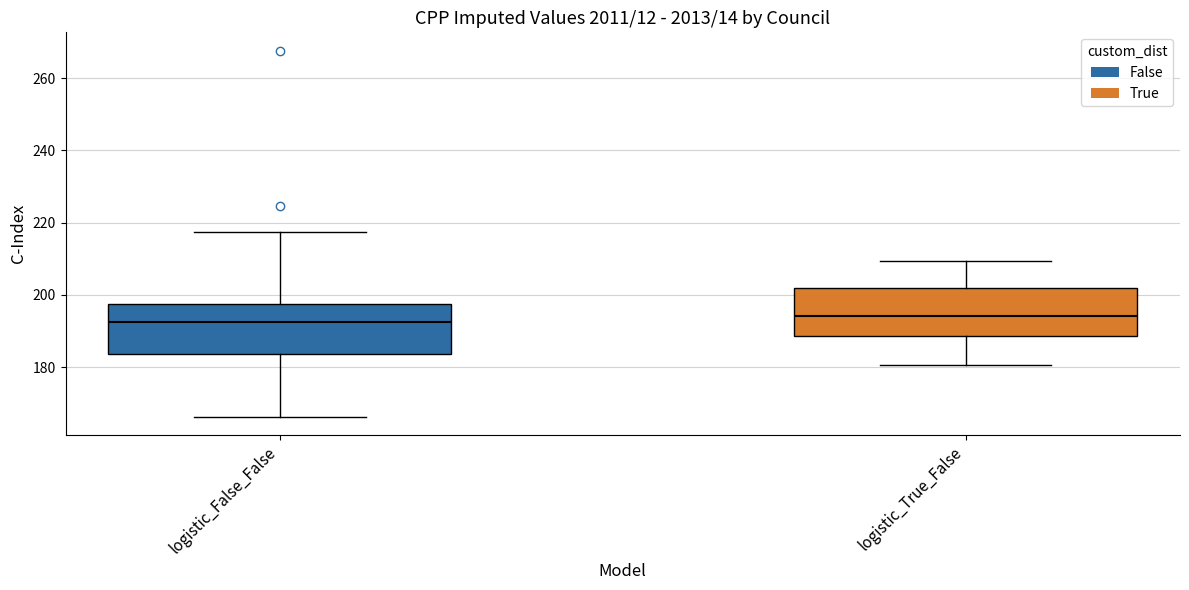

Where does the median line of the box for logistic_True_False sit on the y-axis? The values are not printed on the chart, so give them approximately, as read against the axis.

194